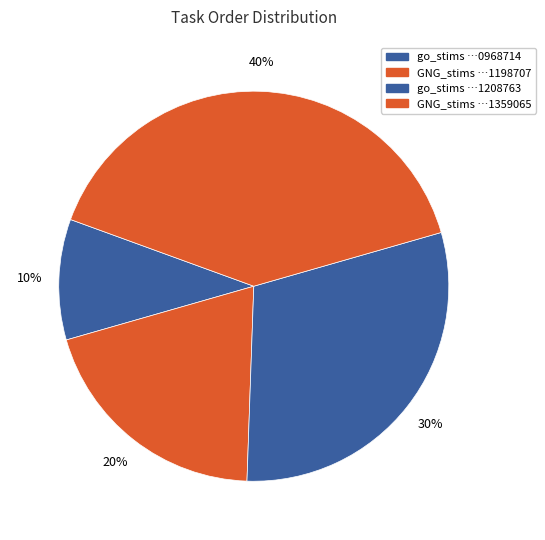

How many slices are in this pie chart?

4